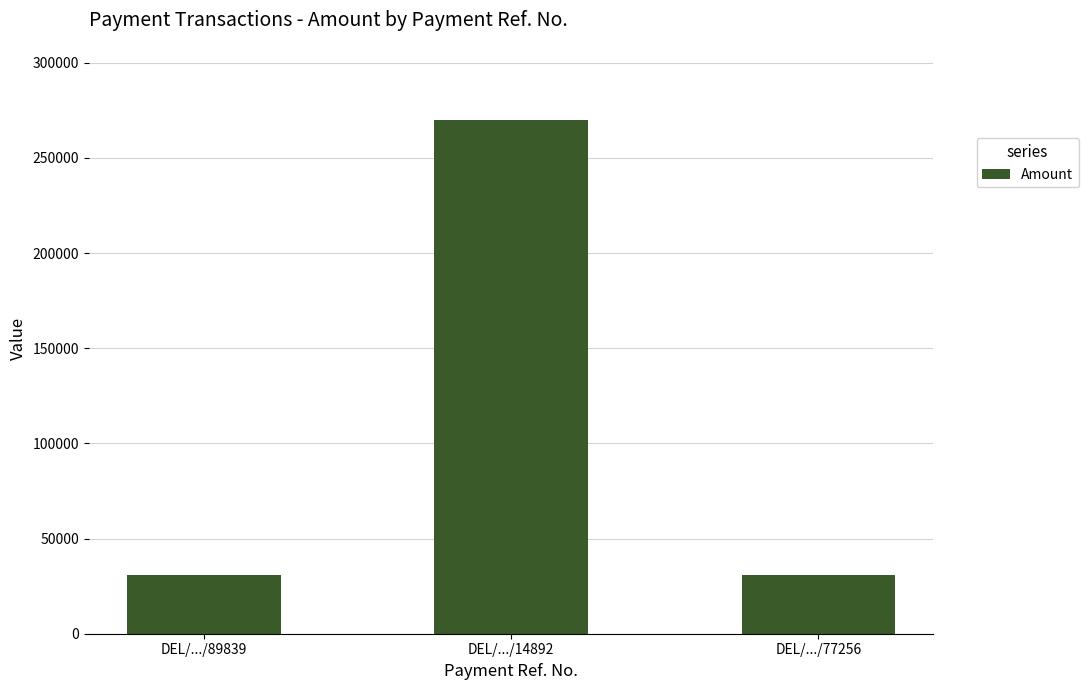

Which has a higher value, DEL/.../14892 or DEL/.../77256?

DEL/.../14892